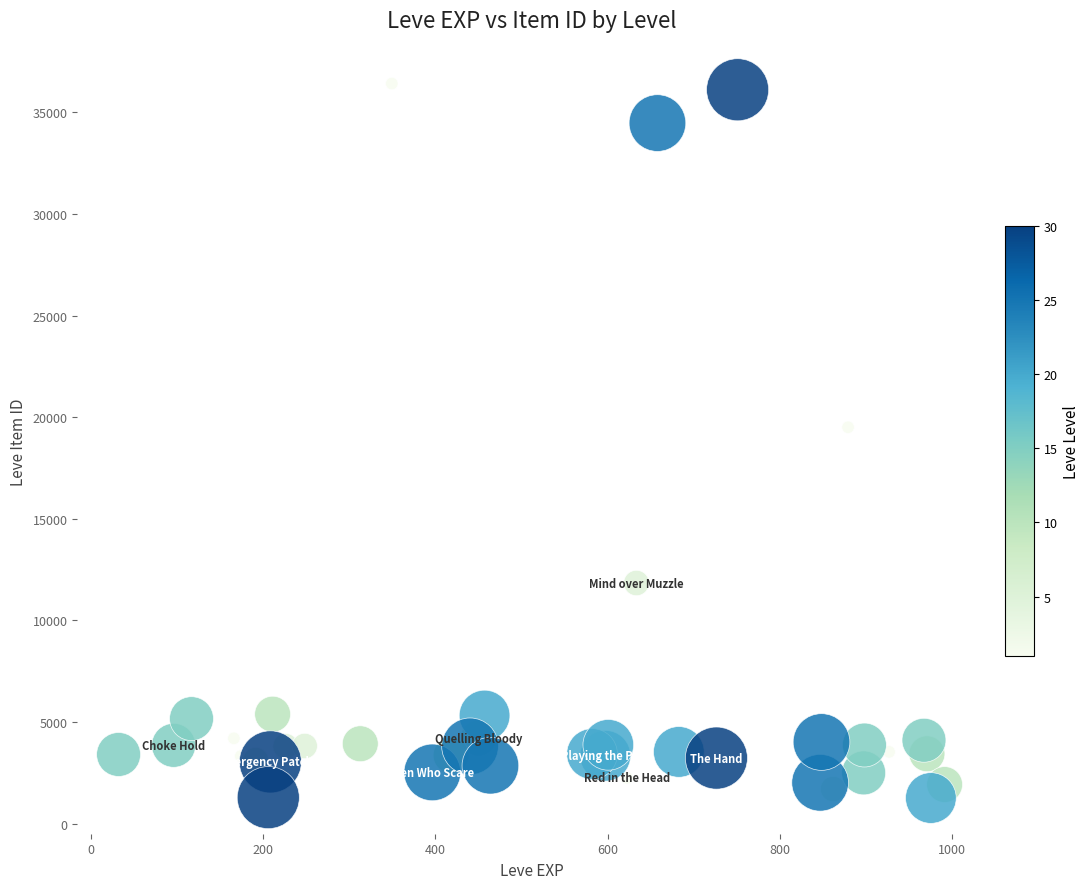

What Y value in the scatter plot is closest to 18837?

19502.8